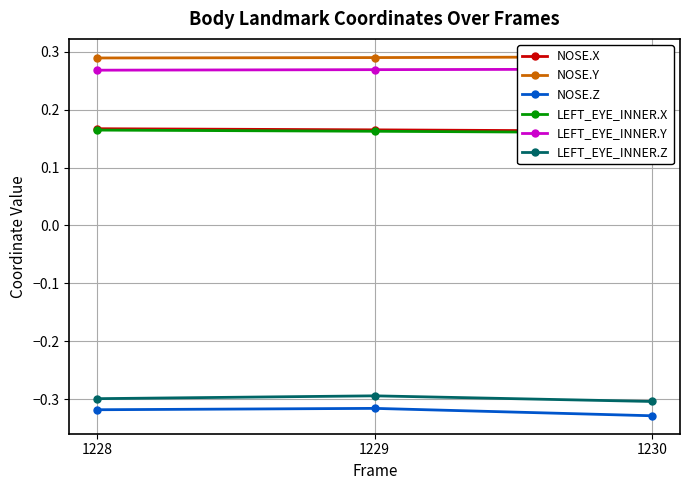

Where is LEFT_EYE_INNER.Y nearest to the value 0?

1228